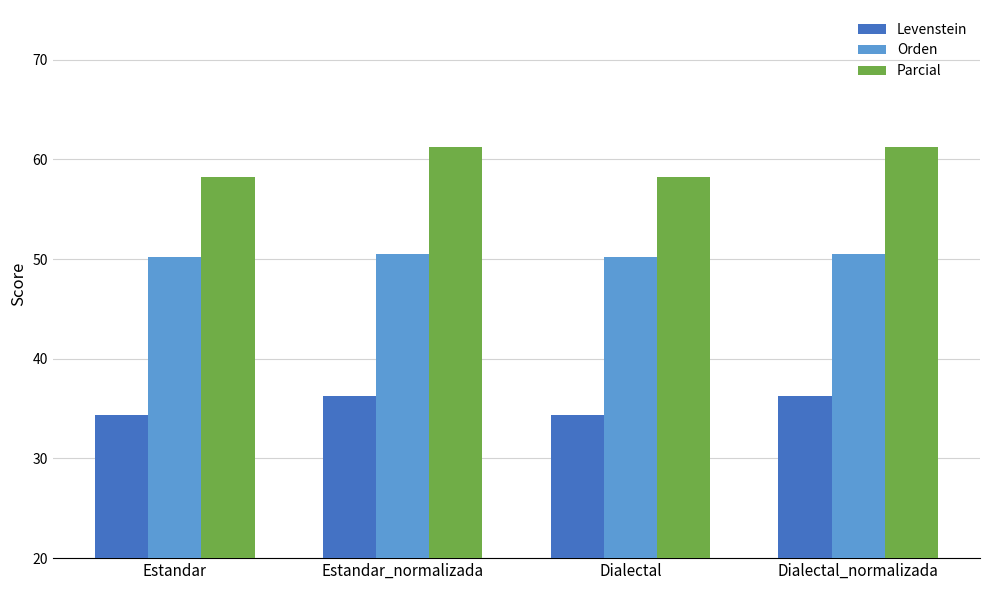

Between Estandar and Estandar_normalizada, which series saw the biggest shift?

Parcial